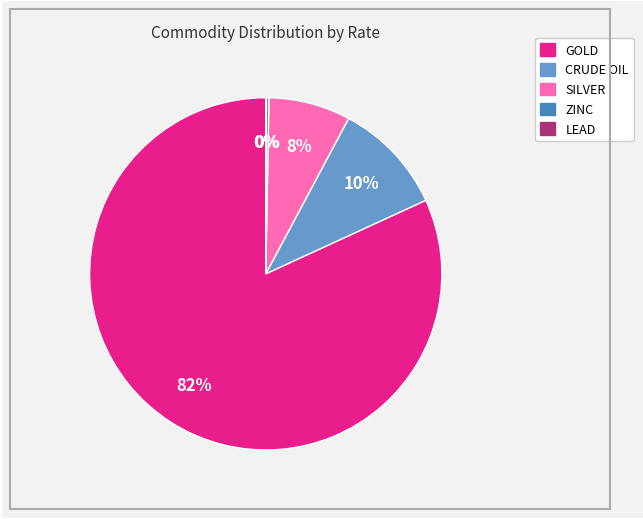

Is there a majority slice in this chart?

Yes